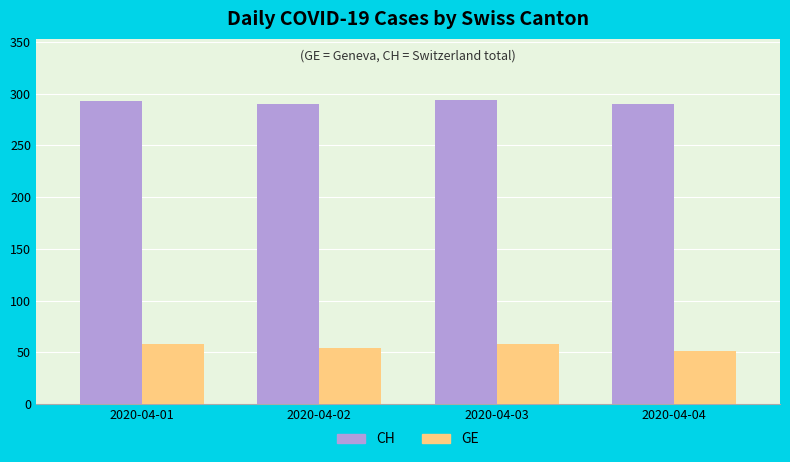

How many bars are there in total?

8